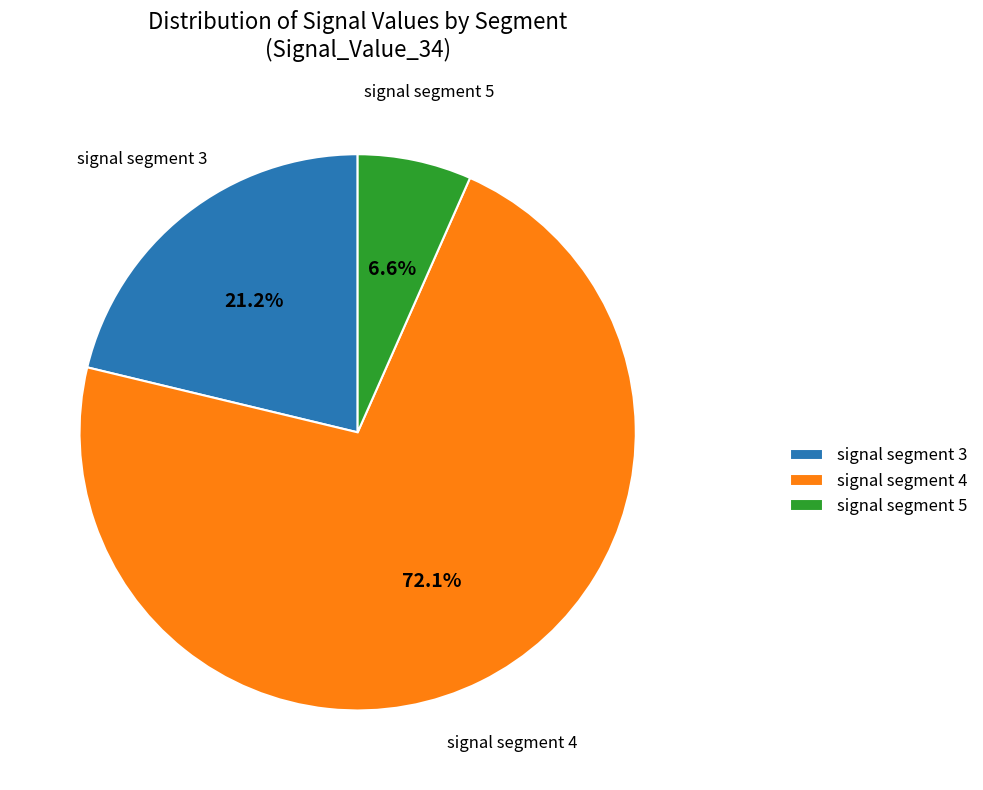

Rank the categories by value from lowest to highest.

signal segment 5, signal segment 3, signal segment 4